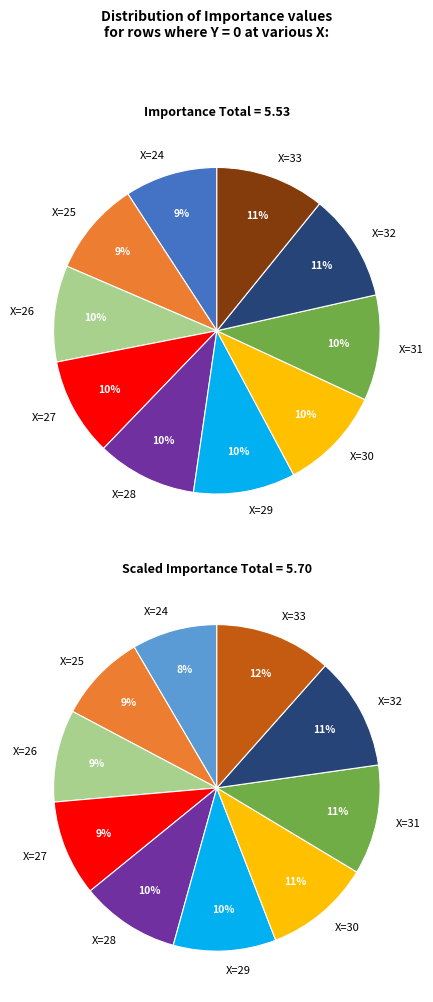

The Y=0 (X=27) slice represents 4% of the pie. True or false?

False